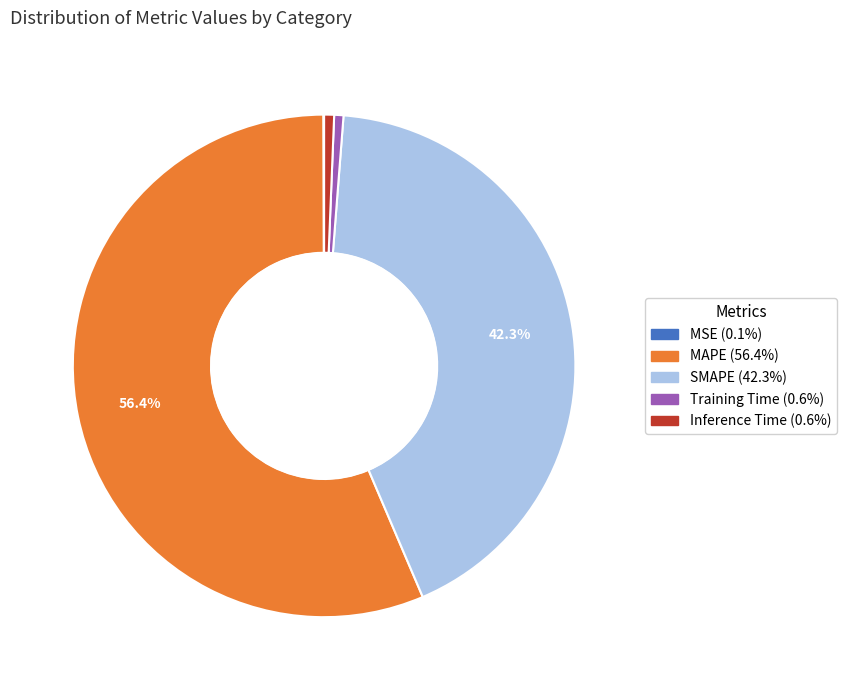

Which has a higher value, SMAPE or Inference Time?

SMAPE